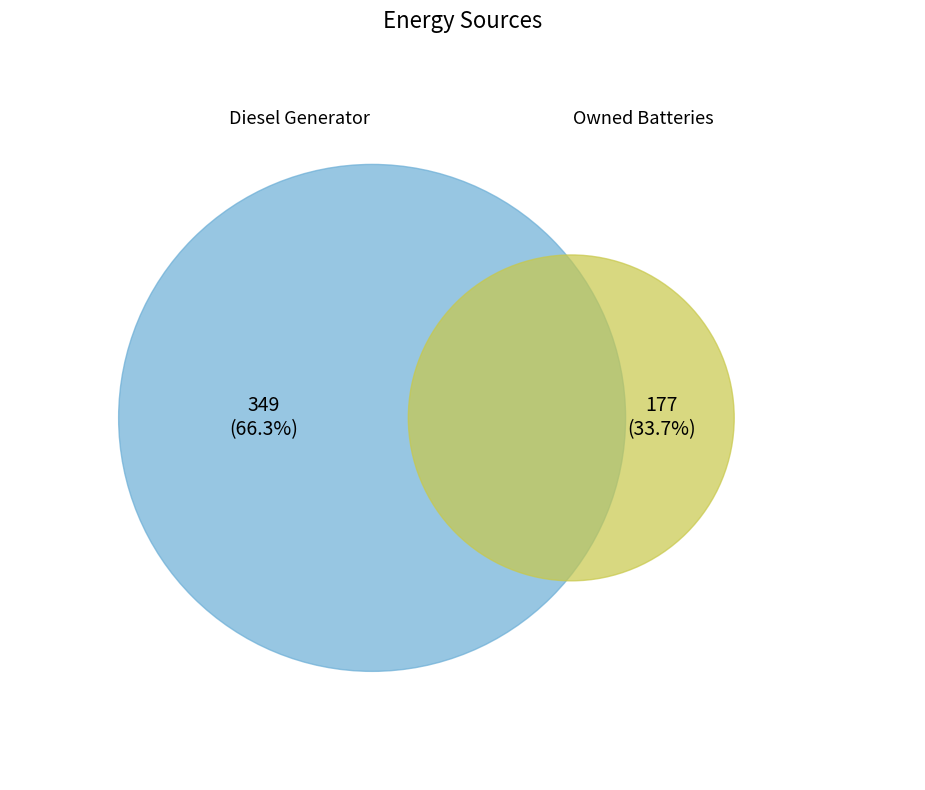

Which category has the biggest portion of the pie?

Diesel Generator